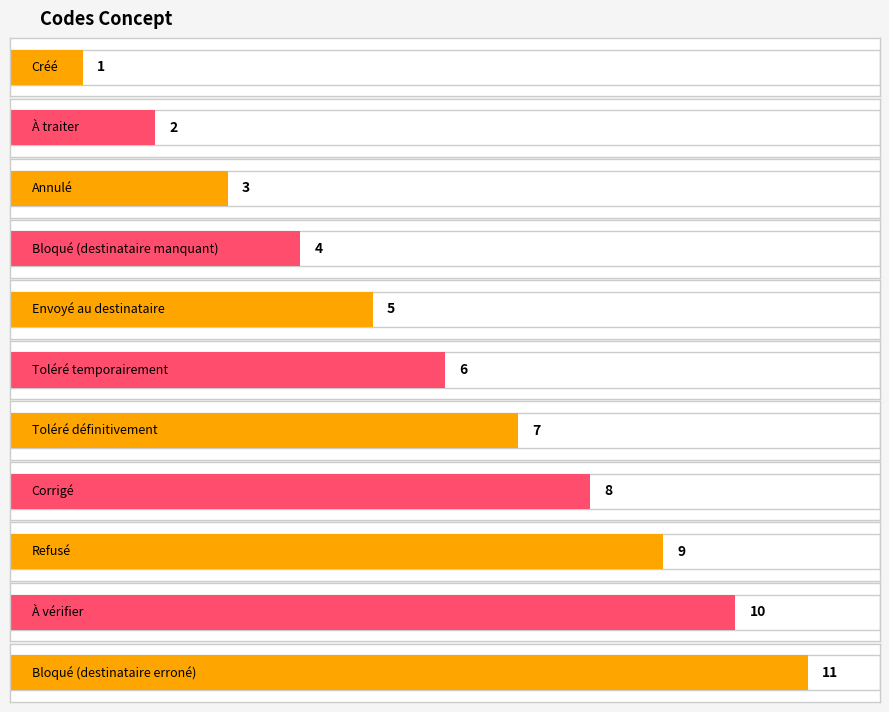

What is the change in value from Créé to Toléré temporairement?

+5